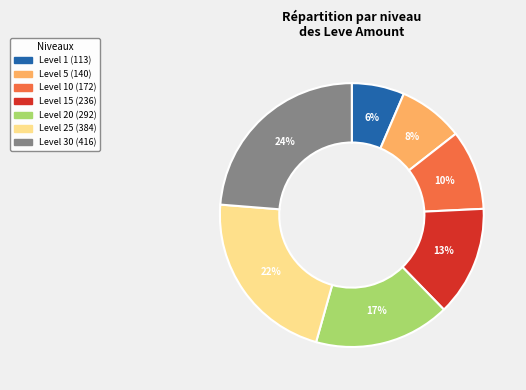

Is there a majority slice in this chart?

No